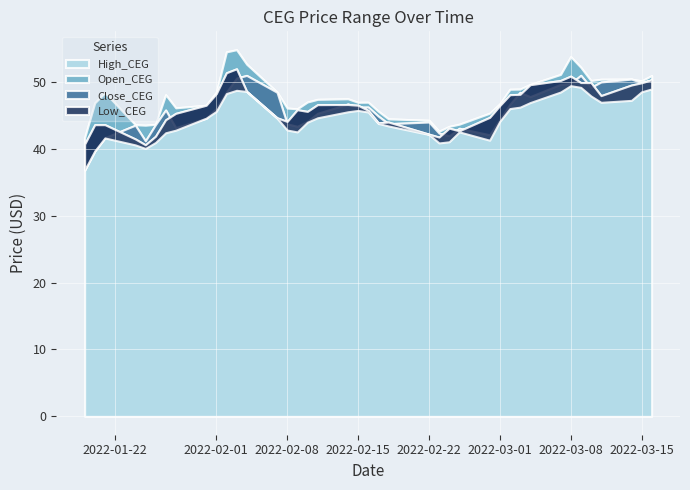

True or false: High_CEG has a value of 50.4 at 36.

True